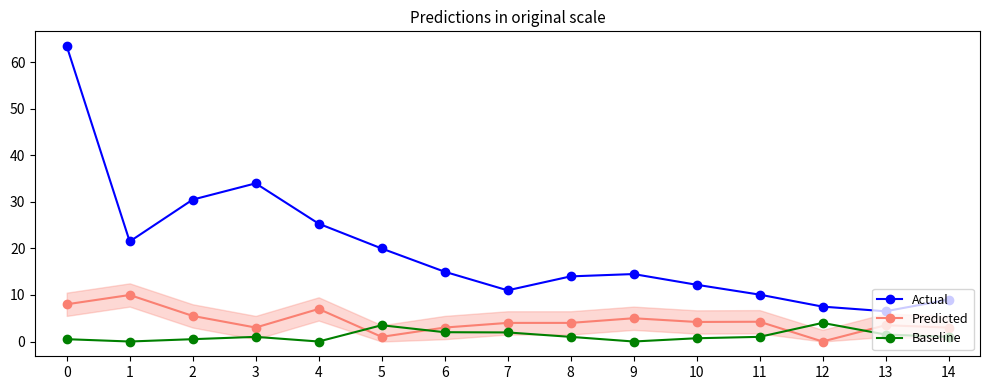

At 1, list the series in order from largest to smallest.

Actual, Predicted, Baseline